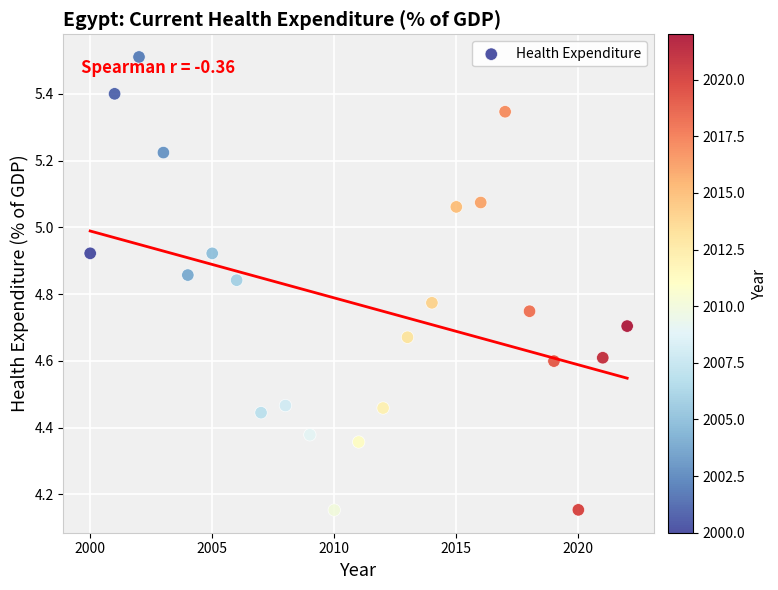

What is the range of Y values (max minus min)?

1.4